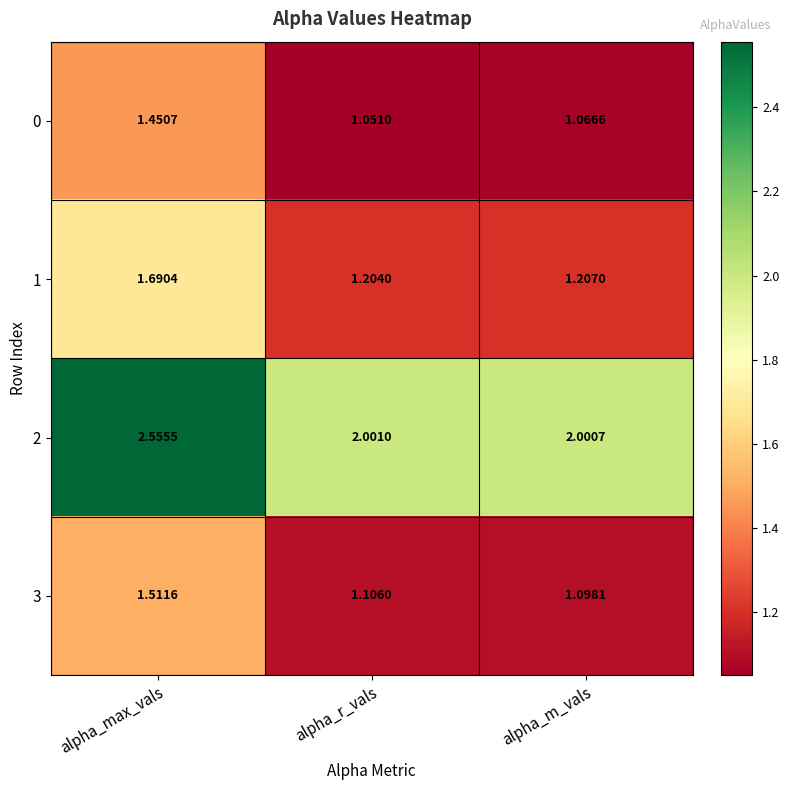

At which label does 1 reach its peak?

alpha_max_vals